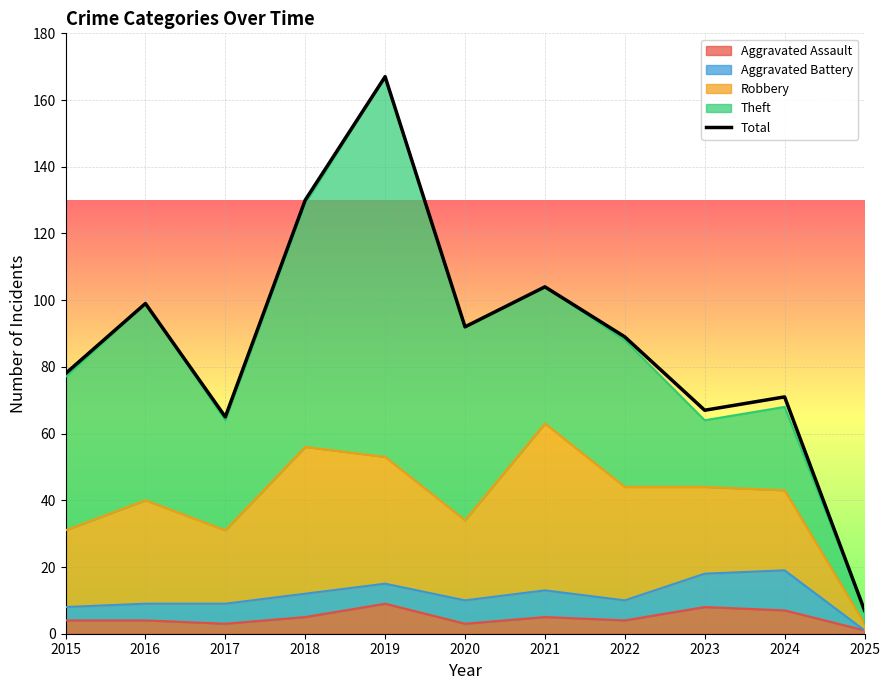

Between 2025 and 2015, which is larger?

2015